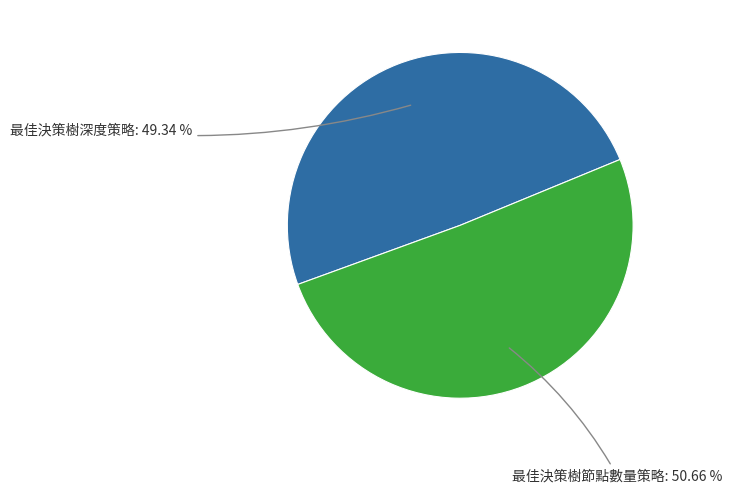

Is there any slice that represents more than half of the pie?

Yes